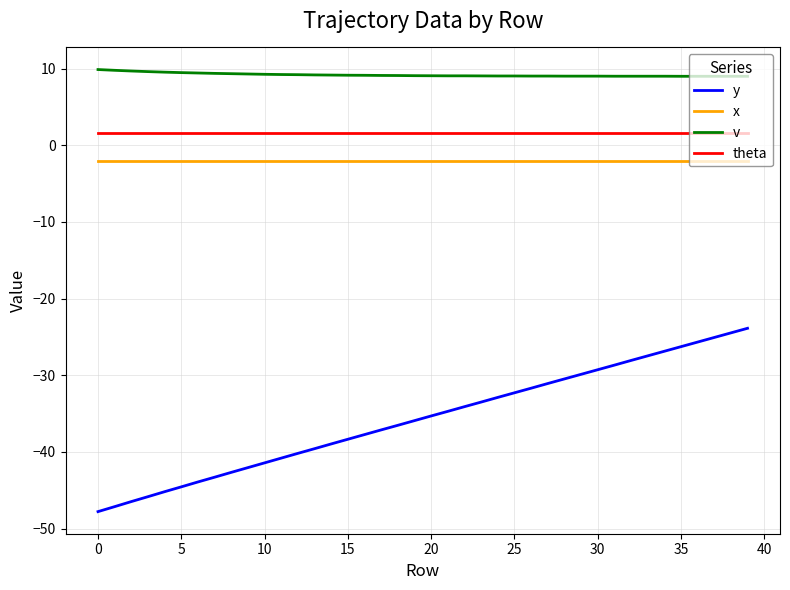

What is the lowest value of the x series?

-2.0